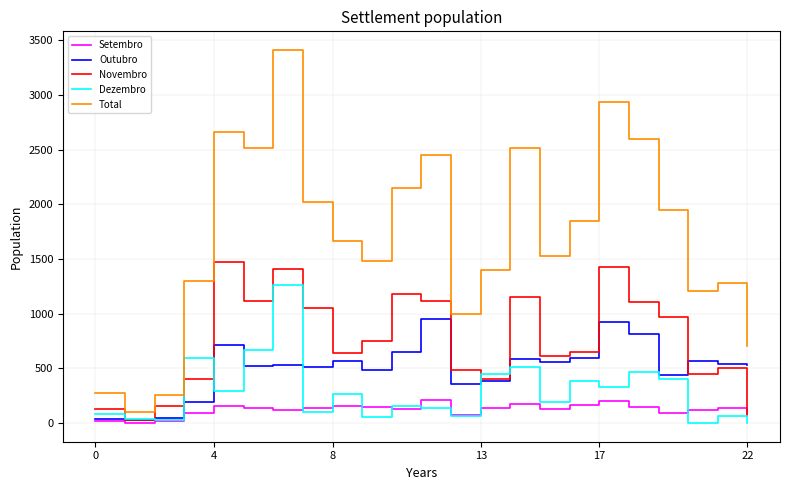

In Novembro, how many points are higher than both neighbors (excluding endpoints)?

6